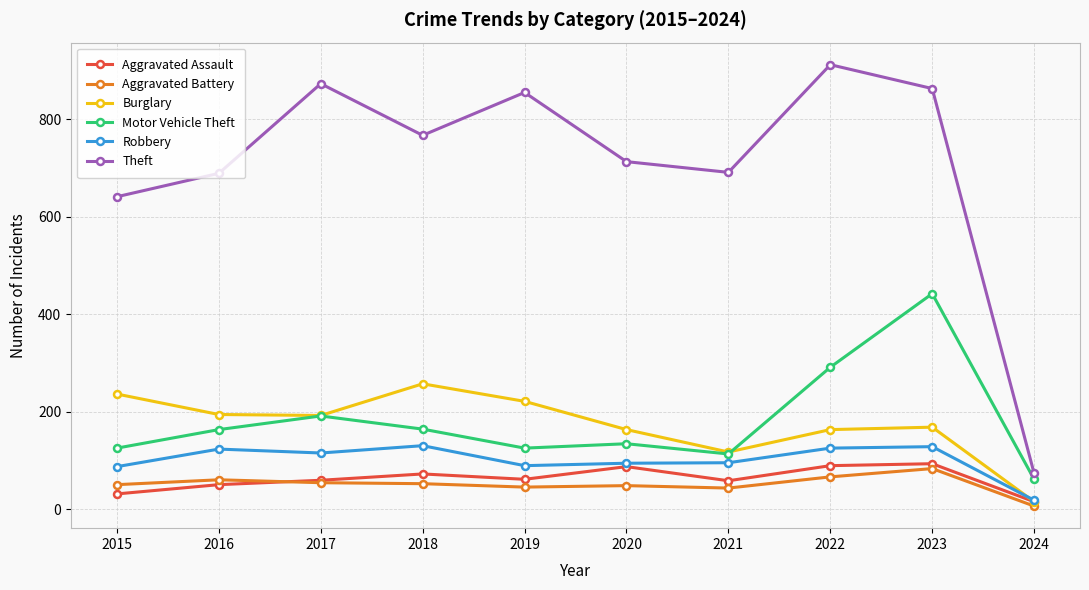

Where does the Theft series first go above 767?

2017